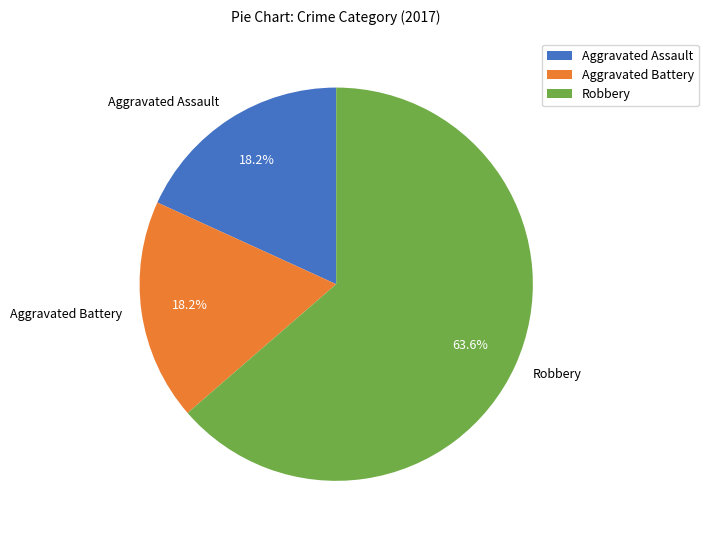

Approximately how many times larger is the value at Aggravated Assault compared to Aggravated Battery?

1.0